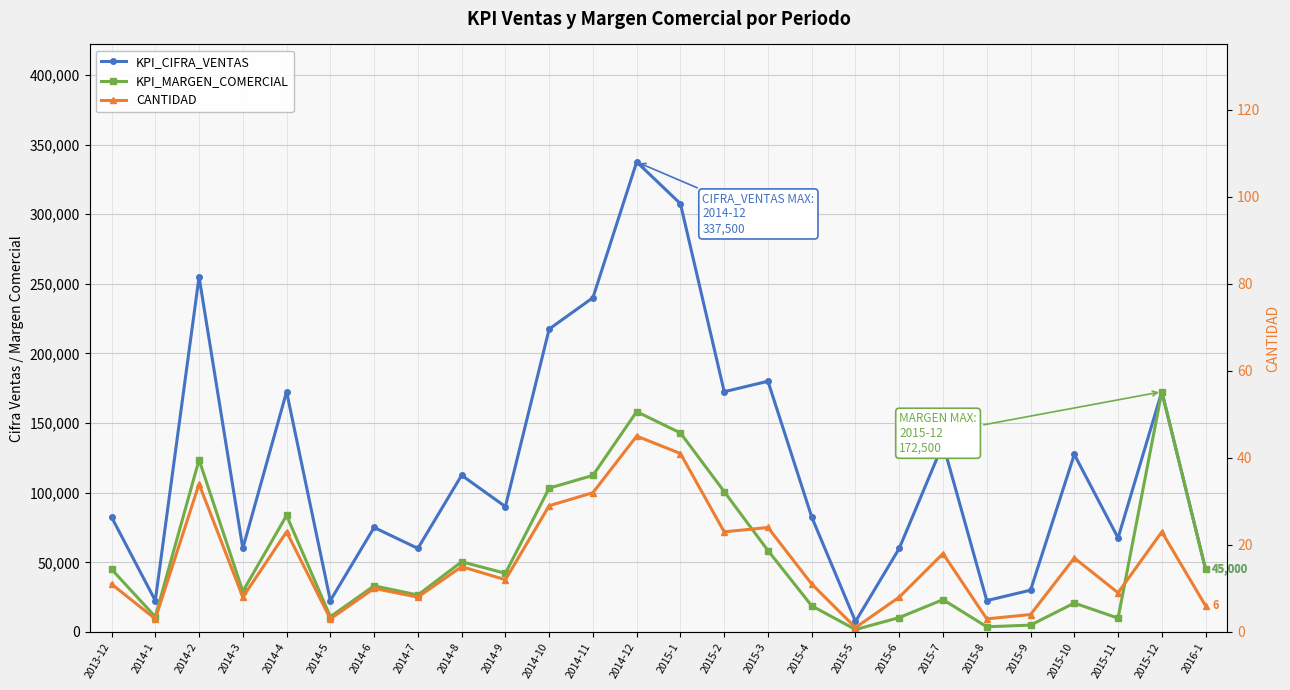

How many lines are shown in the chart?

3